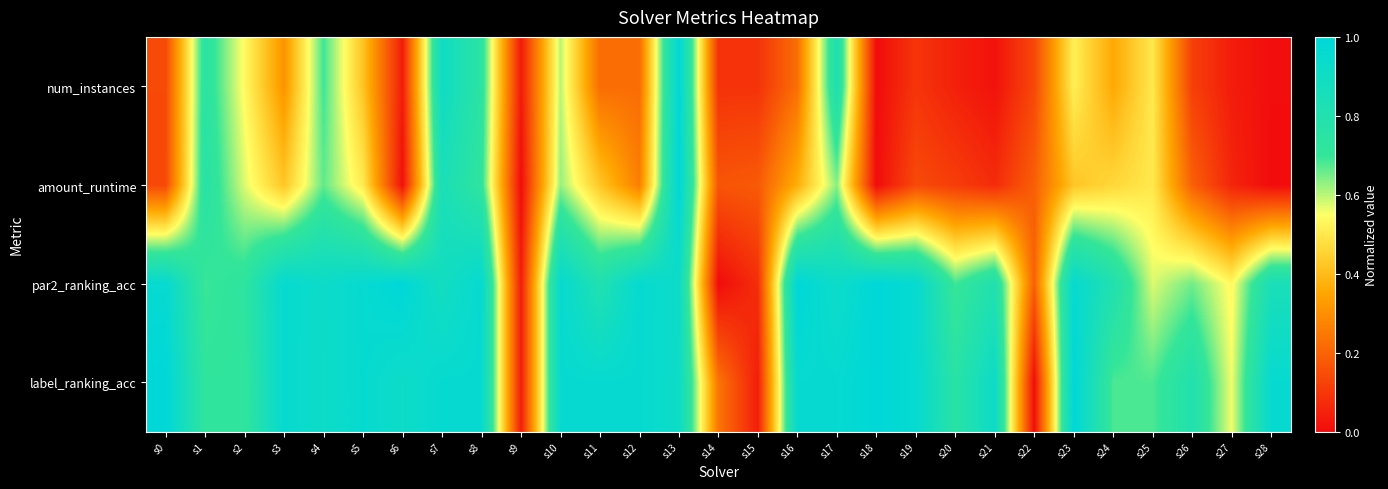

Count the number of categories in the chart.

29